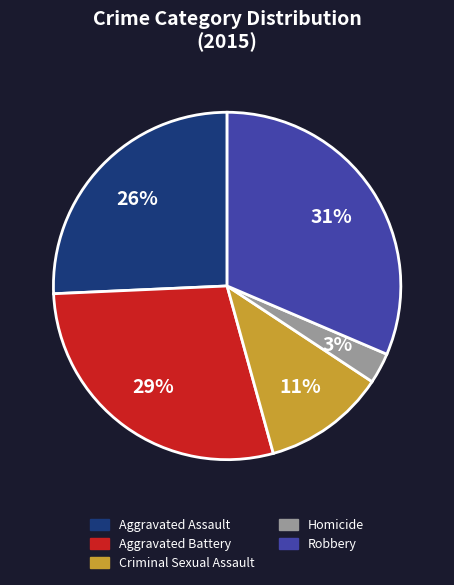

True or false: Aggravated Battery accounts for 29% of the total.

True